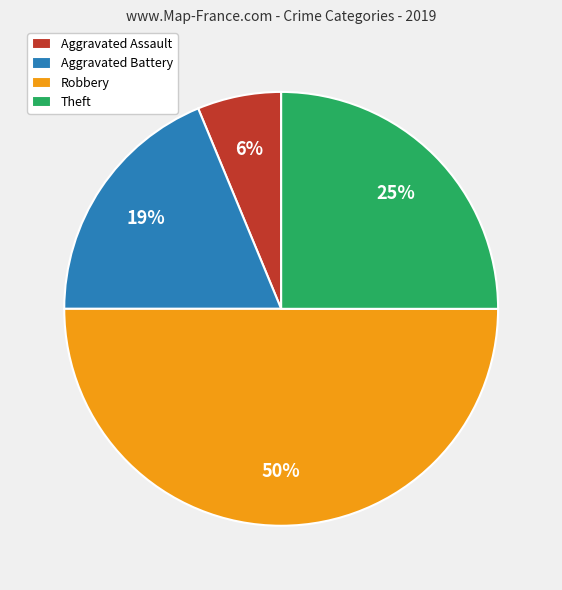

To the nearest percent, what is the difference between the Theft and Robbery slice percentages?

25%